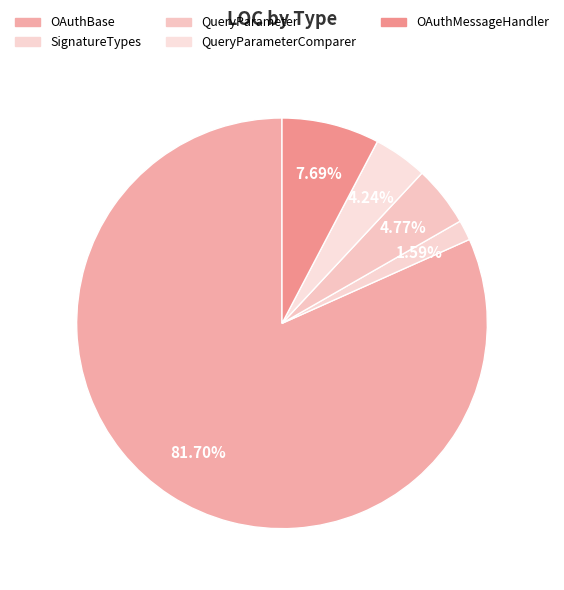

How many segments does this pie chart have?

5